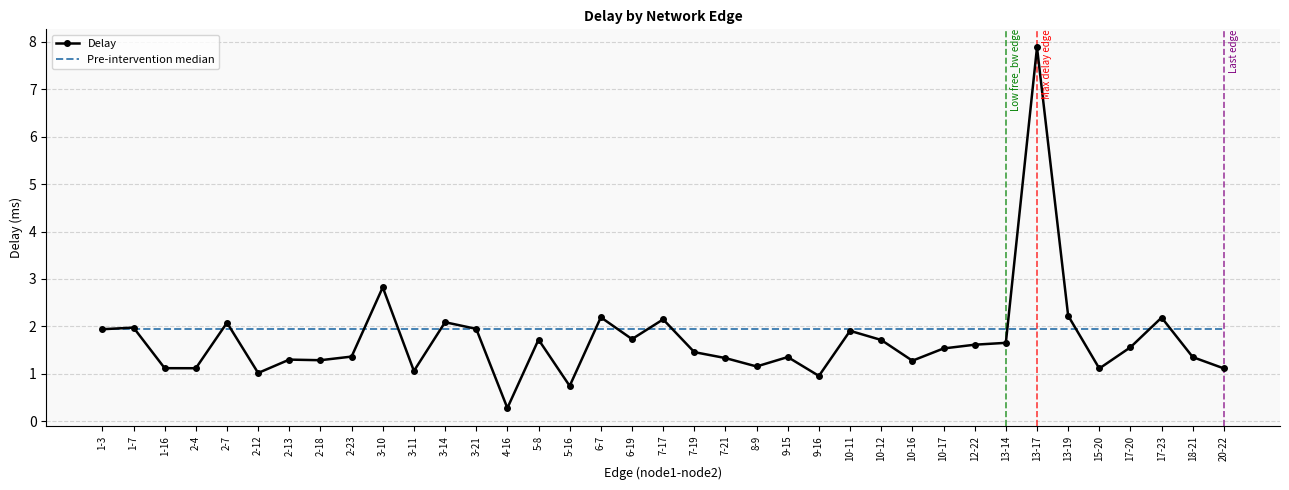

What is the total value across all series at 5-8?

3.7